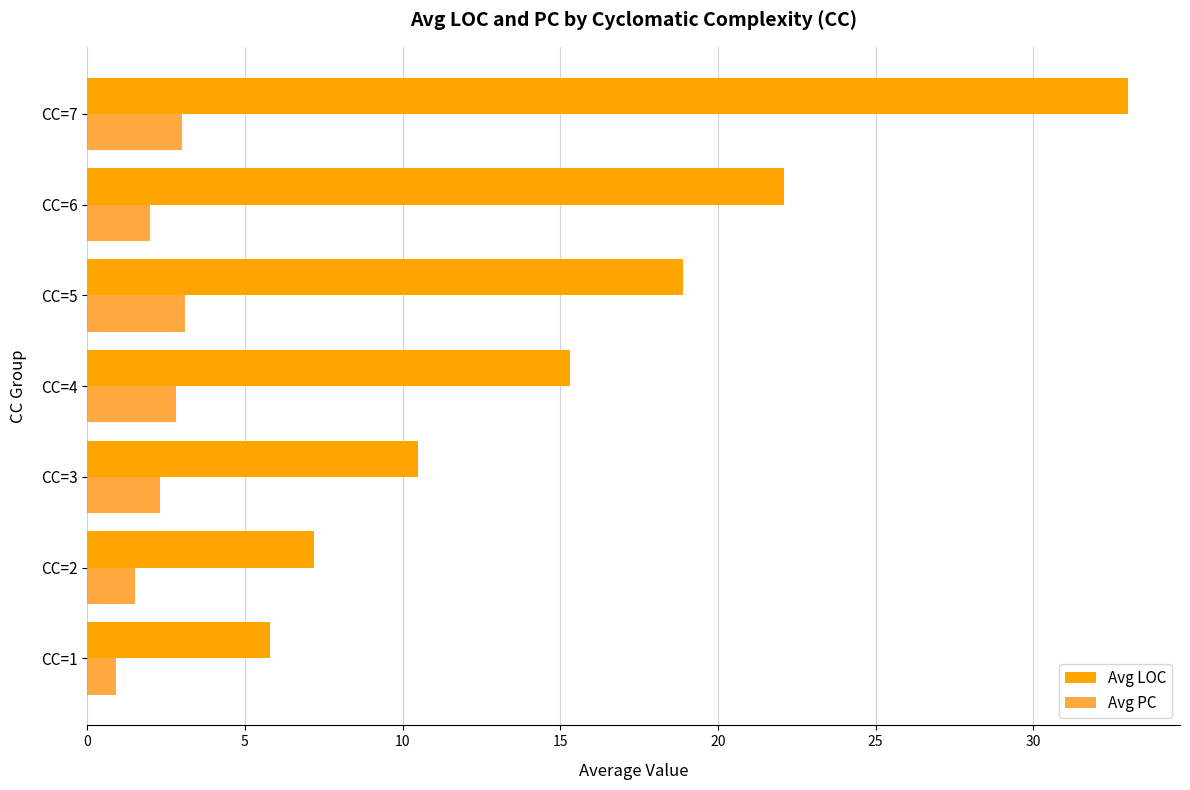

What are all the series names shown in the legend?

Avg LOC, Avg PC